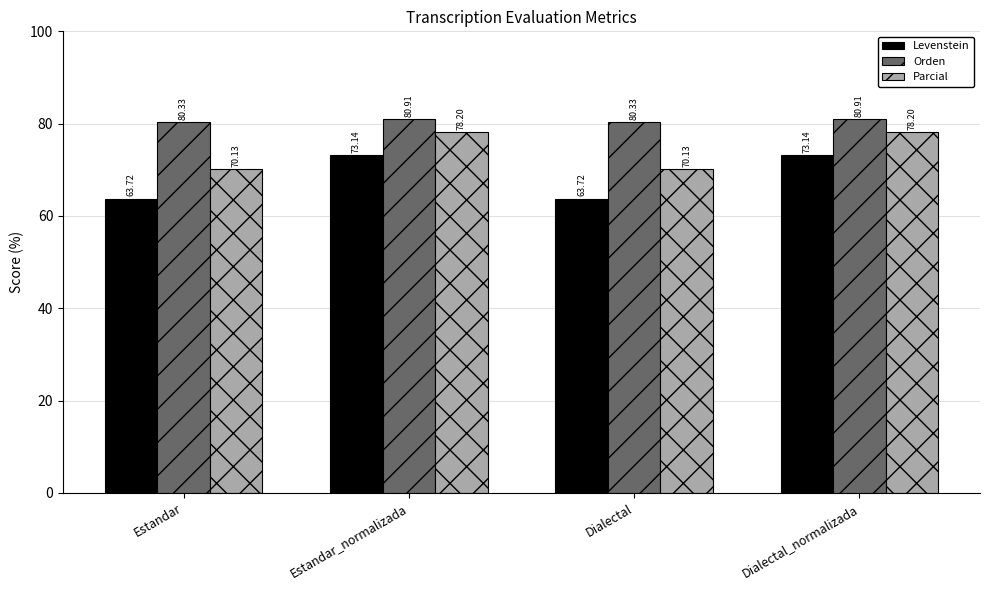

How many categories are shown in the chart?

4